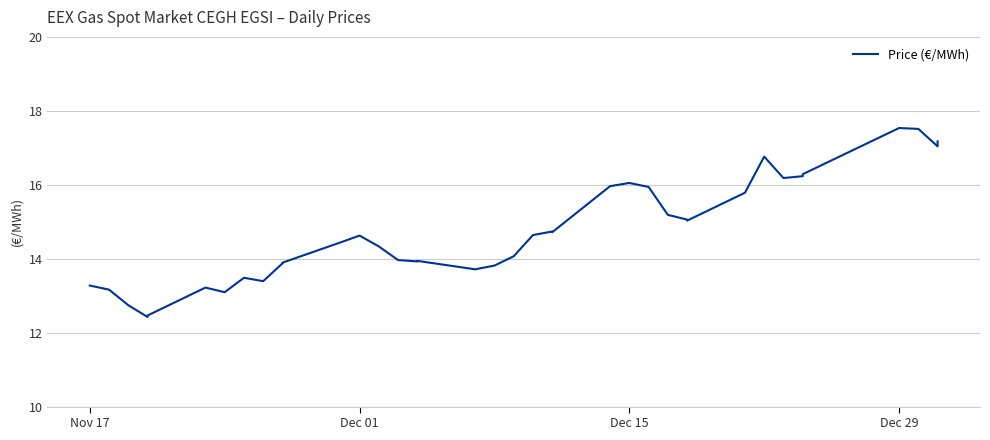

Reading right to left, list all the values displayed in this chart.

17.2	17.0	17.5	17.5	16.3	16.2	16.2	16.8	15.8	15.0	15.1	15.2	15.9	16.0	16.0	14.7	14.7	14.6	14.1	13.8	13.7	13.9	13.9	14.0	14.3	14.6	14.4	13.9	13.9	13.4	13.5	13.1	13.2	12.5	12.4	12.7	13.2	13.3